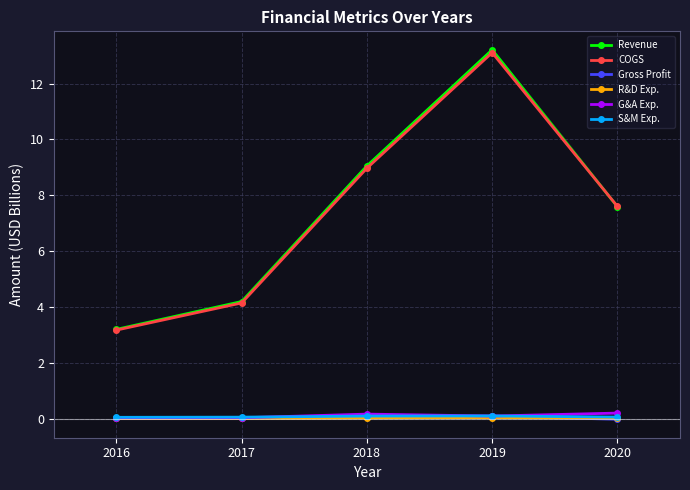

What is the value of the G&A Exp. point at the 4th from the left?

0.1